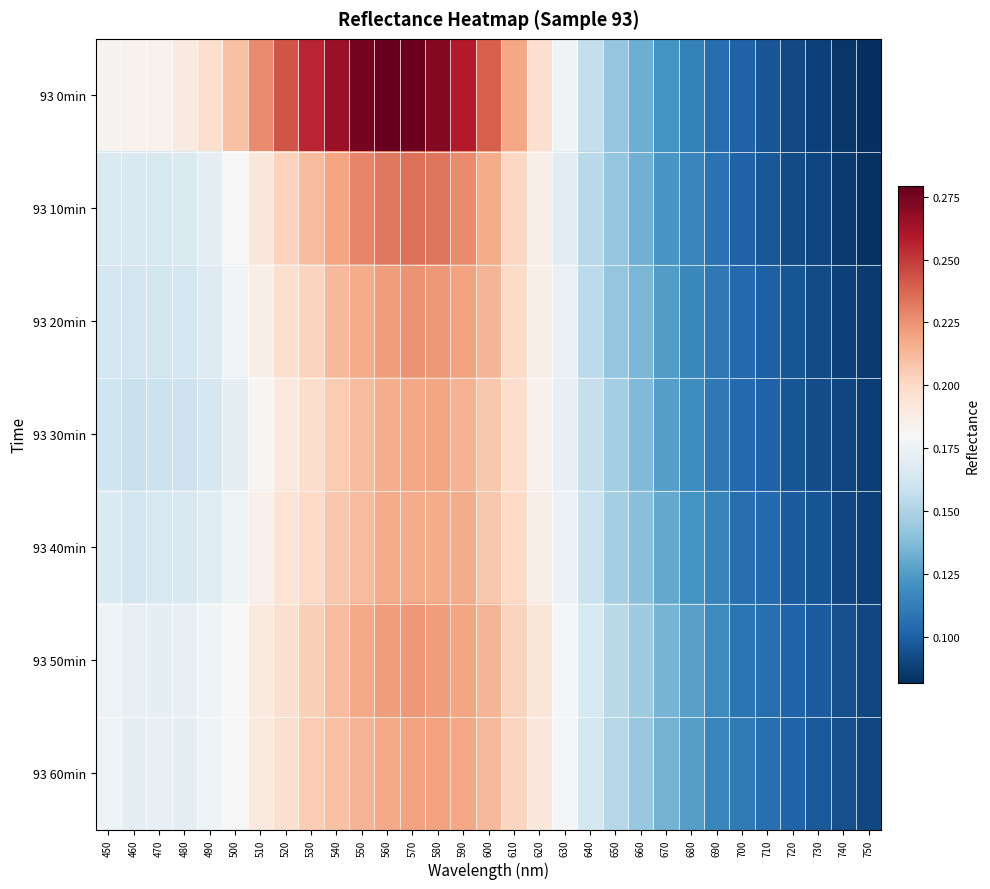

Reading right to left, transcribe all the data shown in this chart.

93 0min: 750=0.1	740=0.1	730=0.1	720=0.1	710=0.1	700=0.1	690=0.1	680=0.1	670=0.1	660=0.1	650=0.1	640=0.2	630=0.2	620=0.2	610=0.2	600=0.2	590=0.3	580=0.3	570=0.3	560=0.3	550=0.3	540=0.3	530=0.3	520=0.2	510=0.2	500=0.2	490=0.2	480=0.2	470=0.2	460=0.2	450=0.2
93 10min: 750=0.1	740=0.1	730=0.1	720=0.1	710=0.1	700=0.1	690=0.1	680=0.1	670=0.1	660=0.1	650=0.1	640=0.2	630=0.2	620=0.2	610=0.2	600=0.2	590=0.2	580=0.2	570=0.2	560=0.2	550=0.2	540=0.2	530=0.2	520=0.2	510=0.2	500=0.2	490=0.2	480=0.2	470=0.2	460=0.2	450=0.2
93 20min: 750=0.1	740=0.1	730=0.1	720=0.1	710=0.1	700=0.1	690=0.1	680=0.1	670=0.1	660=0.1	650=0.1	640=0.2	630=0.2	620=0.2	610=0.2	600=0.2	590=0.2	580=0.2	570=0.2	560=0.2	550=0.2	540=0.2	530=0.2	520=0.2	510=0.2	500=0.2	490=0.2	480=0.2	470=0.2	460=0.2	450=0.2
93 30min: 750=0.1	740=0.1	730=0.1	720=0.1	710=0.1	700=0.1	690=0.1	680=0.1	670=0.1	660=0.1	650=0.1	640=0.2	630=0.2	620=0.2	610=0.2	600=0.2	590=0.2	580=0.2	570=0.2	560=0.2	550=0.2	540=0.2	530=0.2	520=0.2	510=0.2	500=0.2	490=0.2	480=0.2	470=0.2	460=0.2	450=0.2
93 40min: 750=0.1	740=0.1	730=0.1	720=0.1	710=0.1	700=0.1	690=0.1	680=0.1	670=0.1	660=0.1	650=0.1	640=0.2	630=0.2	620=0.2	610=0.2	600=0.2	590=0.2	580=0.2	570=0.2	560=0.2	550=0.2	540=0.2	530=0.2	520=0.2	510=0.2	500=0.2	490=0.2	480=0.2	470=0.2	460=0.2	450=0.2
93 50min: 750=0.1	740=0.1	730=0.1	720=0.1	710=0.1	700=0.1	690=0.1	680=0.1	670=0.1	660=0.1	650=0.2	640=0.2	630=0.2	620=0.2	610=0.2	600=0.2	590=0.2	580=0.2	570=0.2	560=0.2	550=0.2	540=0.2	530=0.2	520=0.2	510=0.2	500=0.2	490=0.2	480=0.2	470=0.2	460=0.2	450=0.2
93 60min: 750=0.1	740=0.1	730=0.1	720=0.1	710=0.1	700=0.1	690=0.1	680=0.1	670=0.1	660=0.1	650=0.2	640=0.2	630=0.2	620=0.2	610=0.2	600=0.2	590=0.2	580=0.2	570=0.2	560=0.2	550=0.2	540=0.2	530=0.2	520=0.2	510=0.2	500=0.2	490=0.2	480=0.2	470=0.2	460=0.2	450=0.2